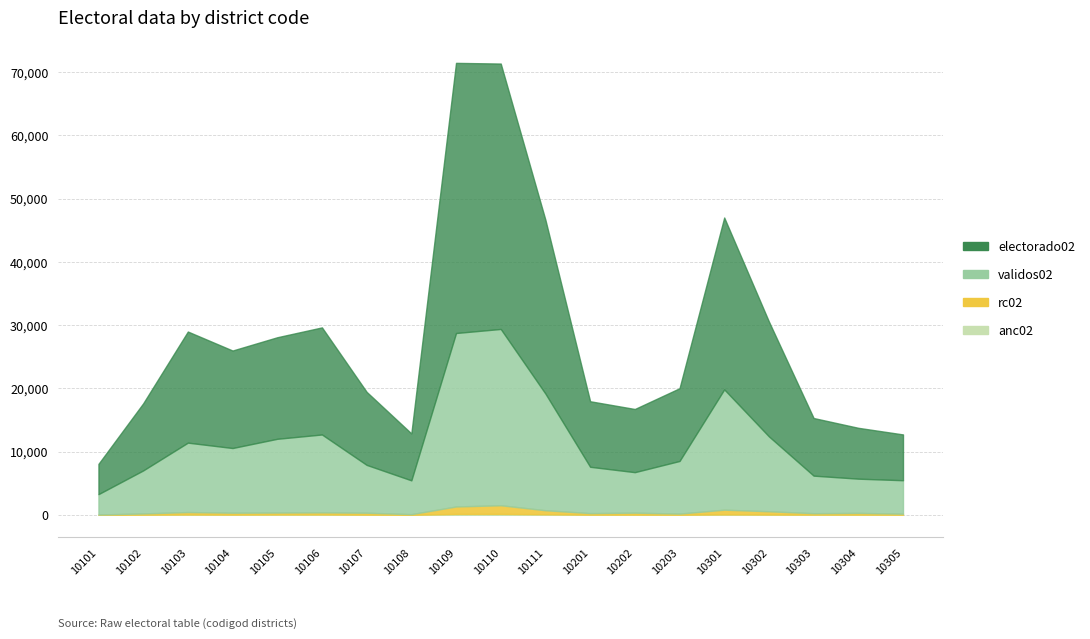

Which series has the largest range (max minus min)?

electorado02